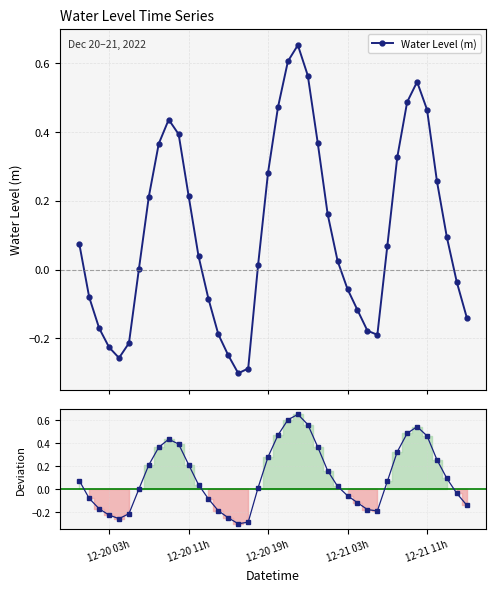

In Water Level (m), how many points are lower than both neighbors (excluding endpoints)?

3